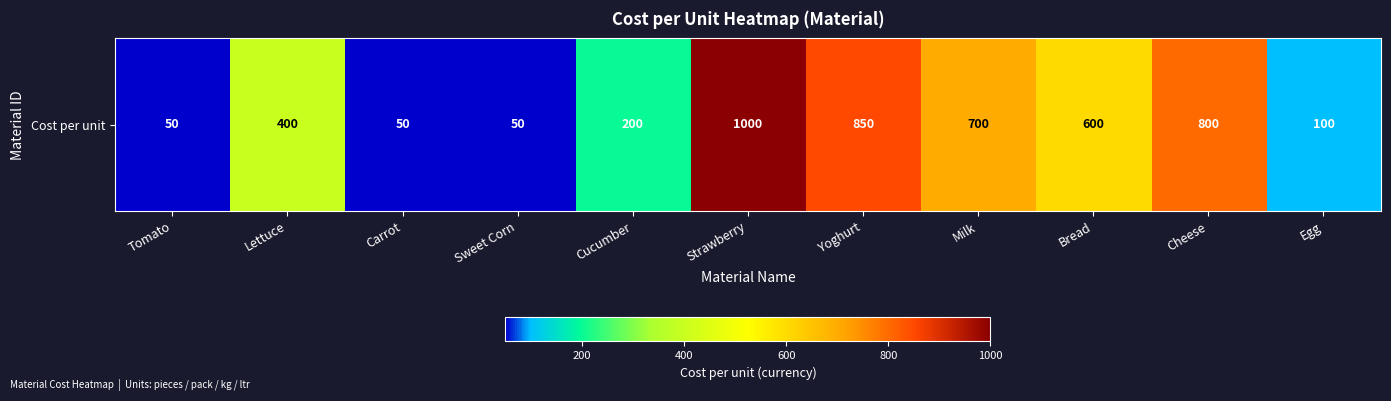

How many series are shown in this chart?

1